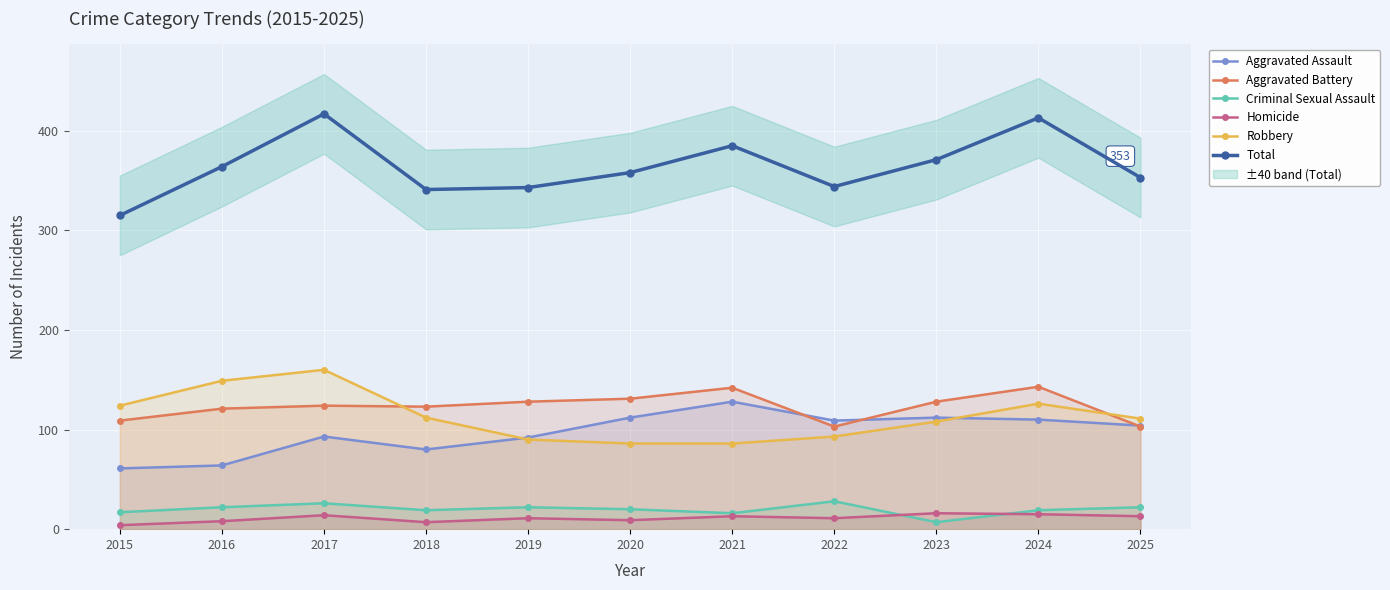

List the labels in order of Total value, largest first.

2017, 2024, 2021, 2023, 2016, 2020, 2025, 2022, 2019, 2018, 2015